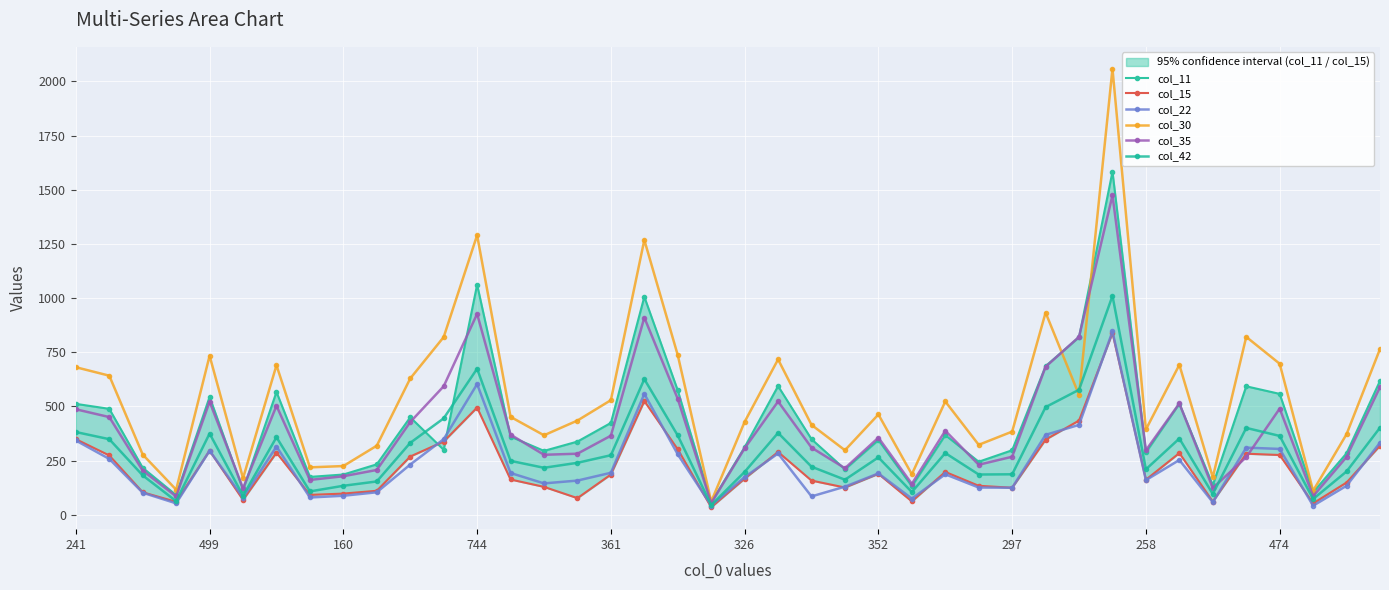

The value of col_22 at 15 is 83. True or false?

False